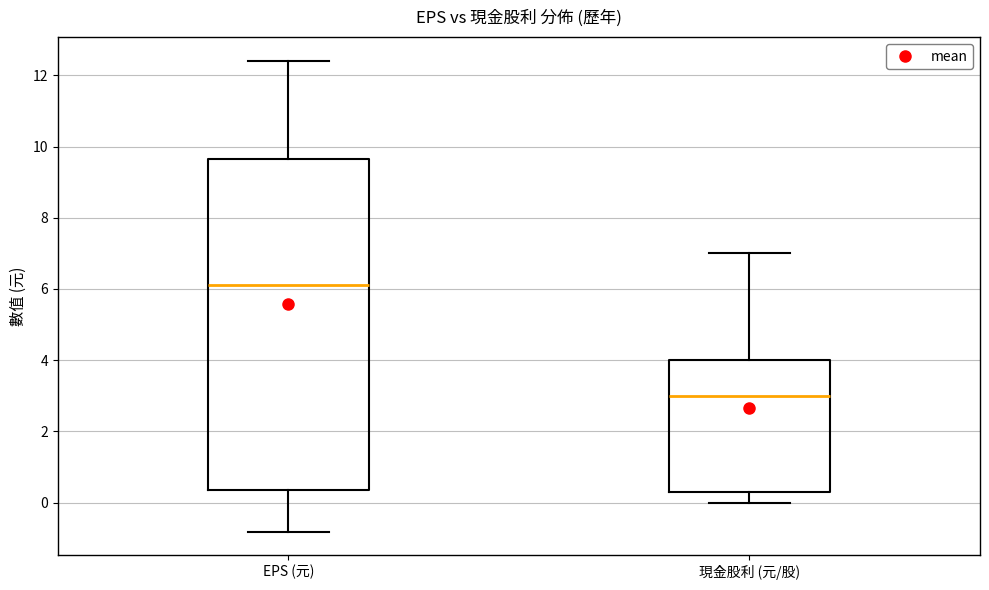

Where does the lower whisker of the box for 現金股利 (元/股) end on the y-axis? The values are not printed on the chart, so give them approximately, as read against the axis.

0.0